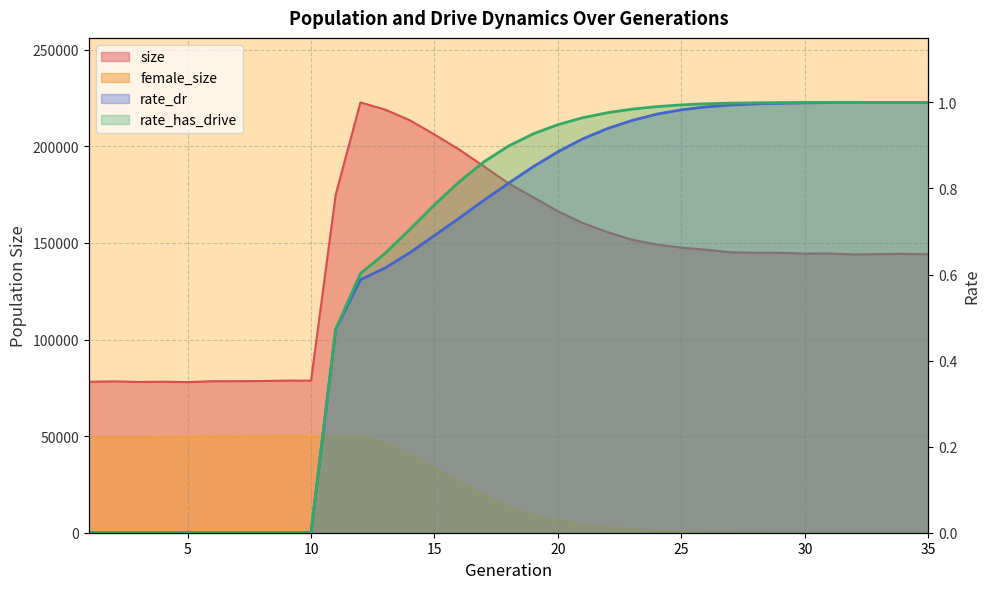

How many lines are shown in the chart?

4